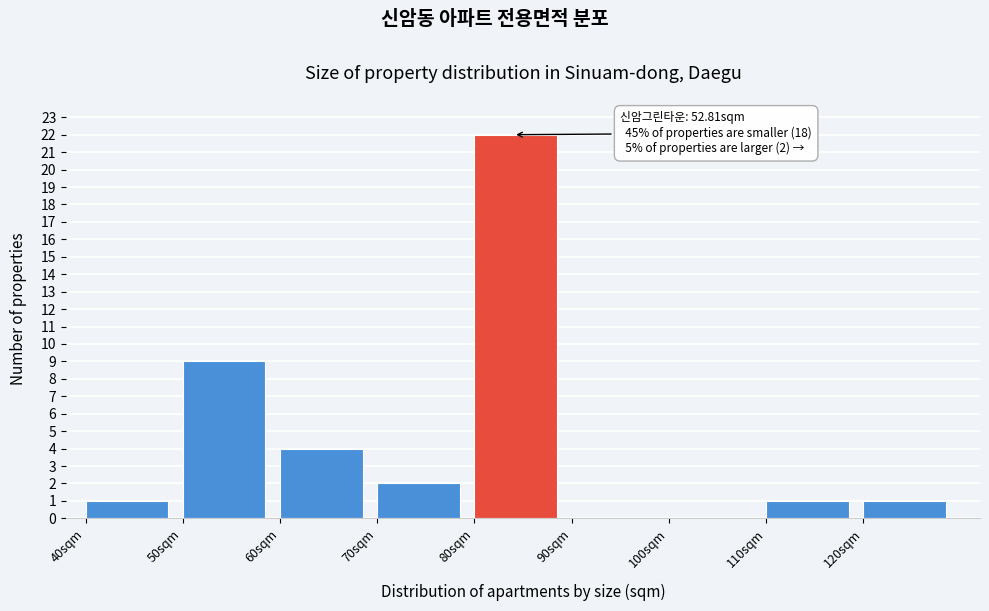

Over which range of the x-axis is the bar tallest?

80 to 90